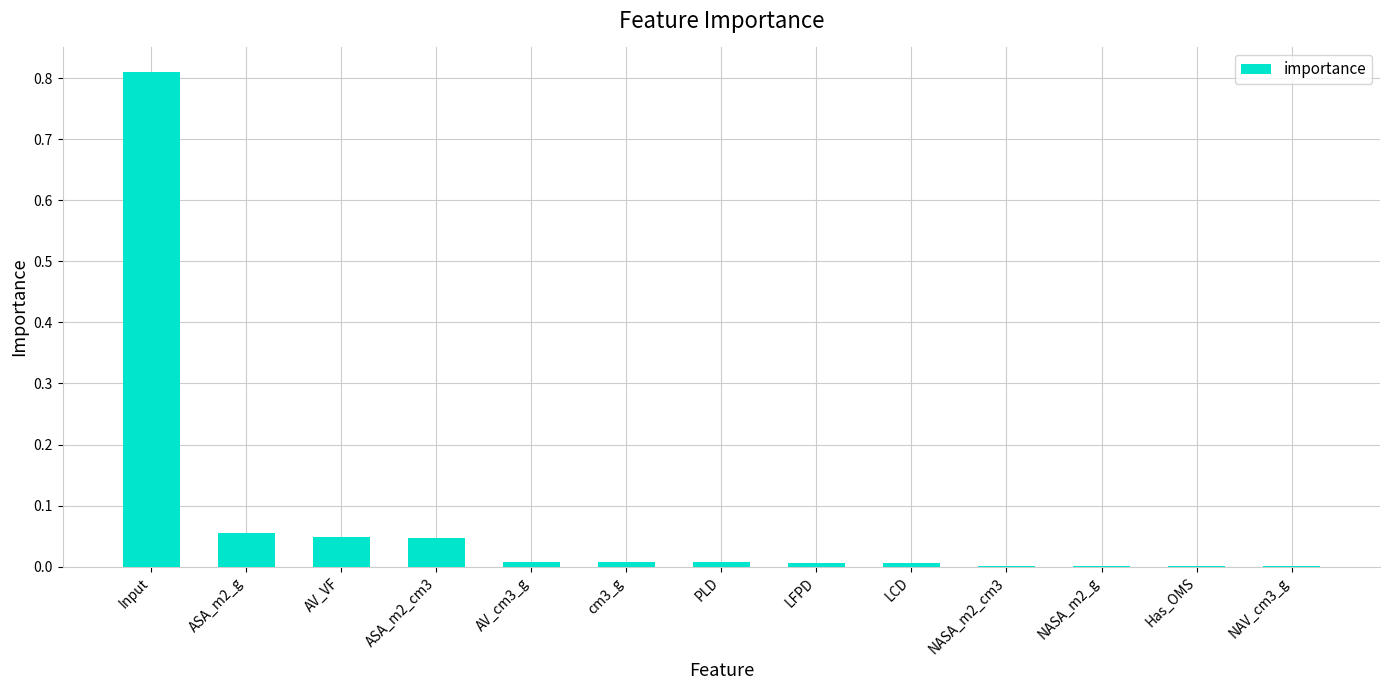

What is the sum of all values?

1.0